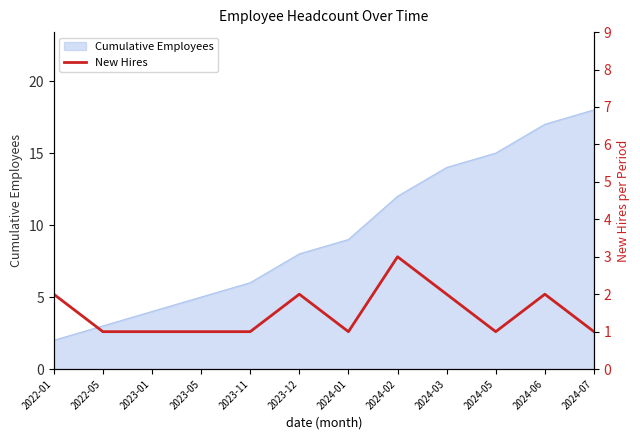

At which label is the value closest to 2?

2022-01